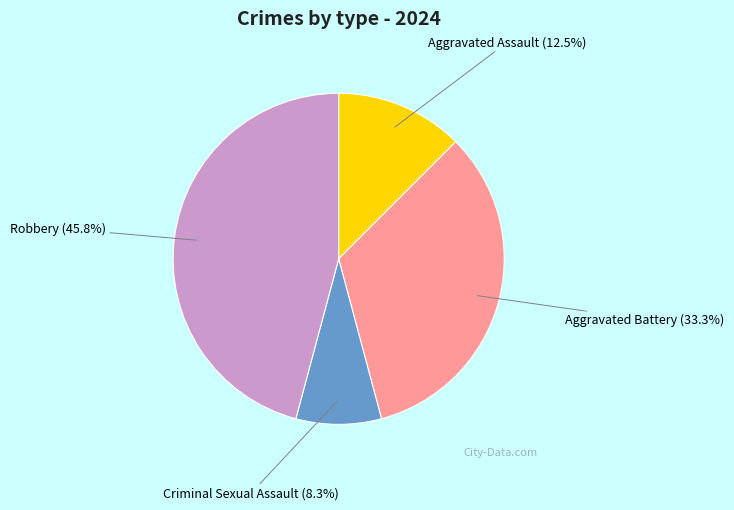

What is the smallest slice in the pie chart?

Criminal Sexual Assault